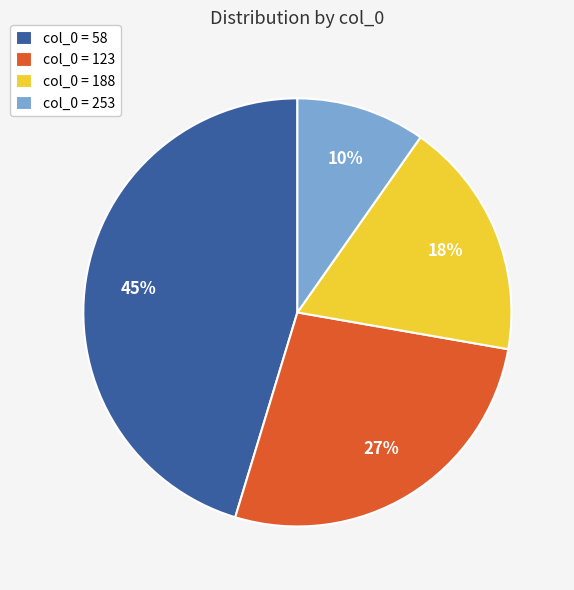

To the nearest percent, what is the difference between the col_0 = 253 and col_0 = 123 slice percentages?

17%